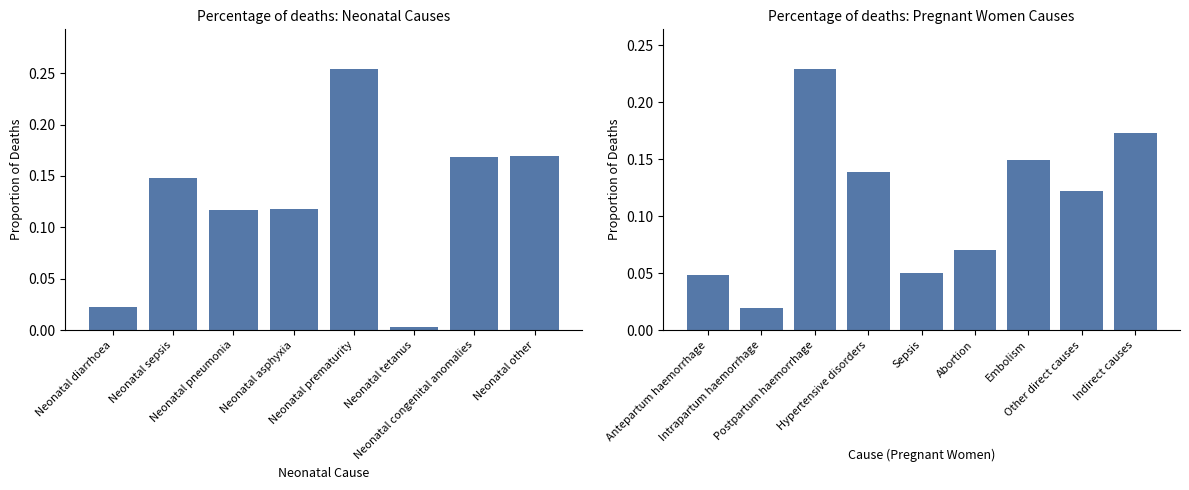

Which has a higher value, Neonatal asphyxia or Neonatal other?

Neonatal other